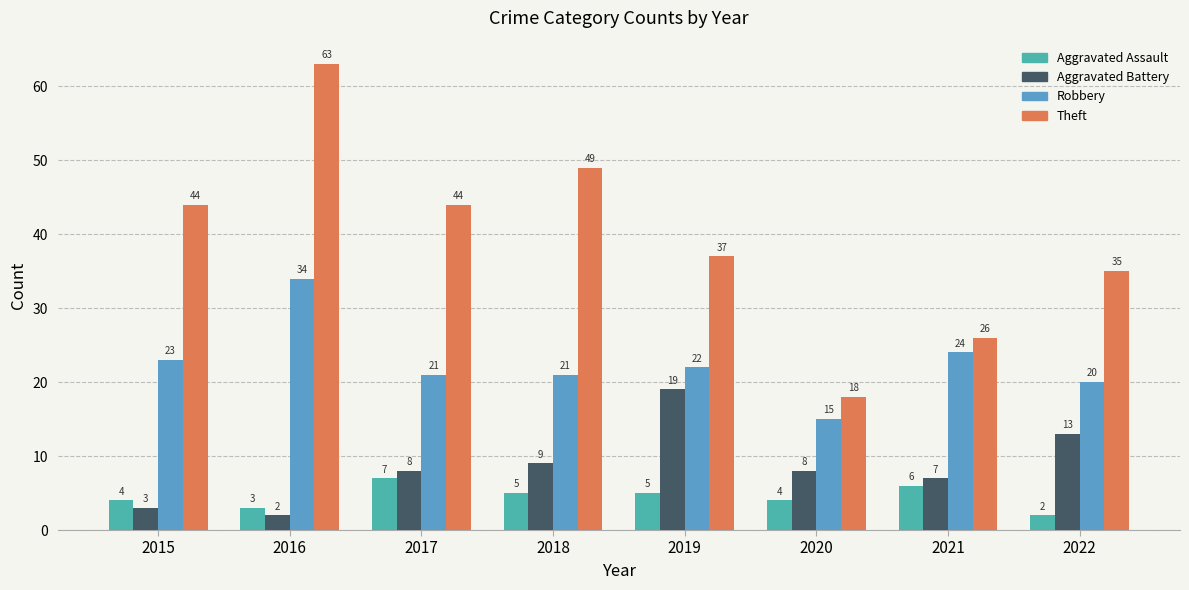

How many data points does each series have?

8